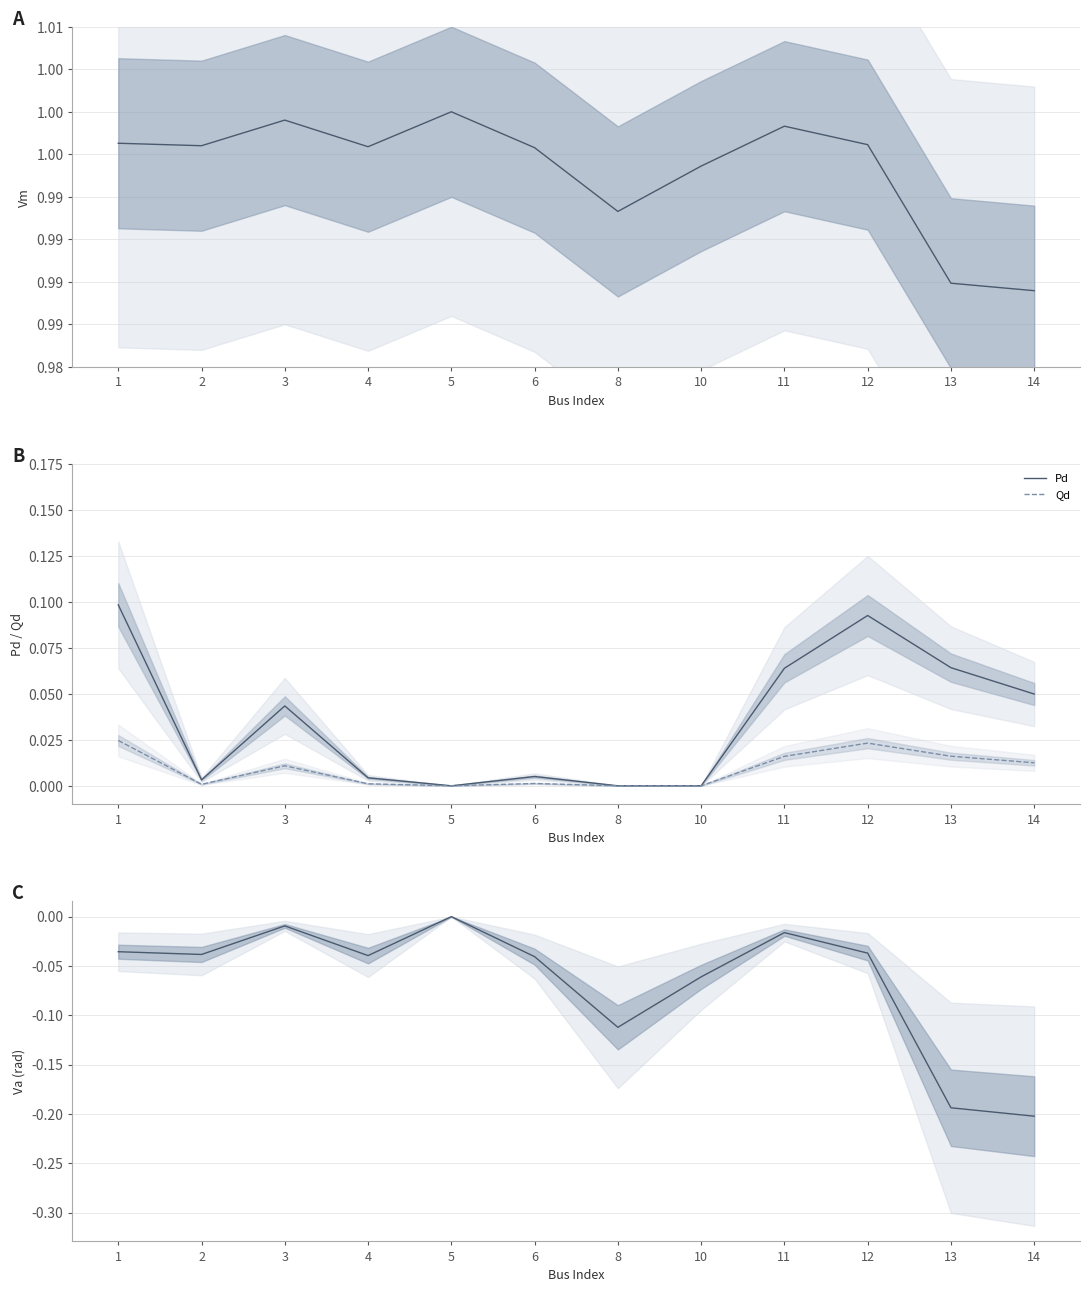

True or false: Va has more than 0 points higher than both neighbors.

True